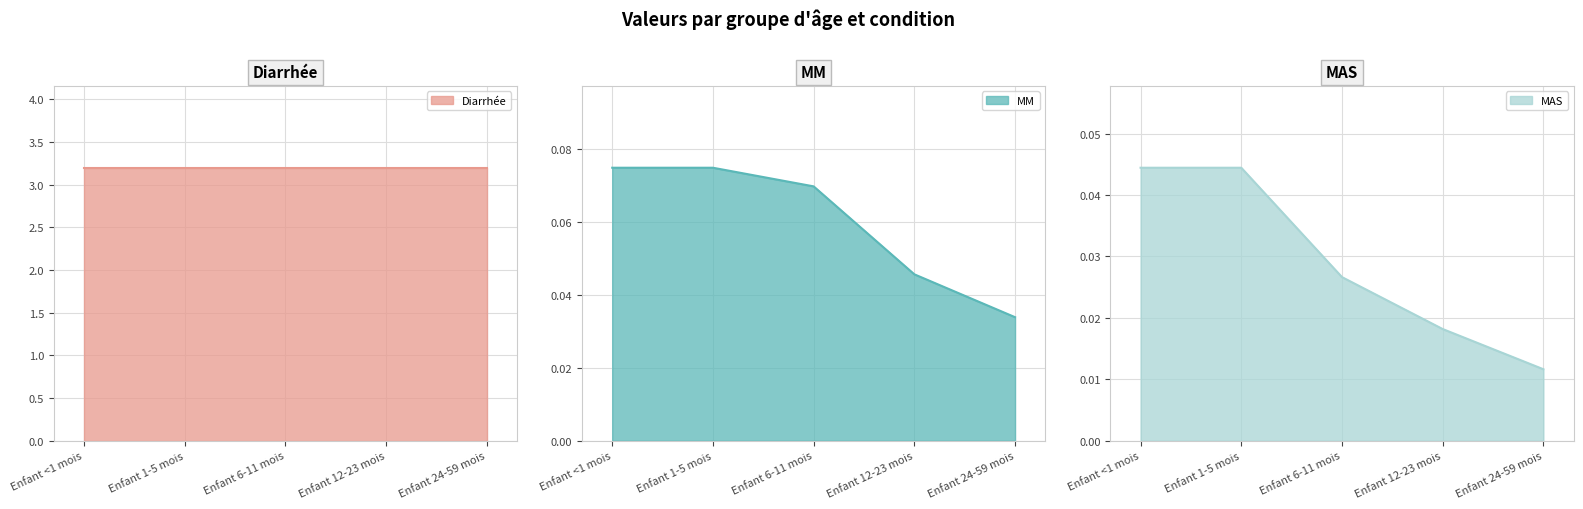

What is the highest value of the MM series?

0.1